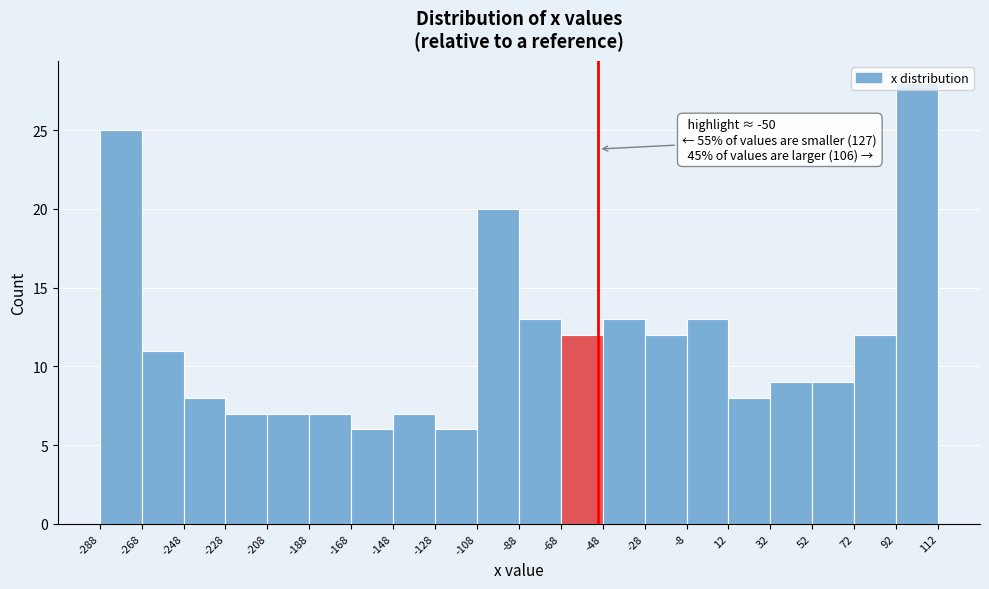

Which range on the x-axis has the tallest bar?

92 to 112